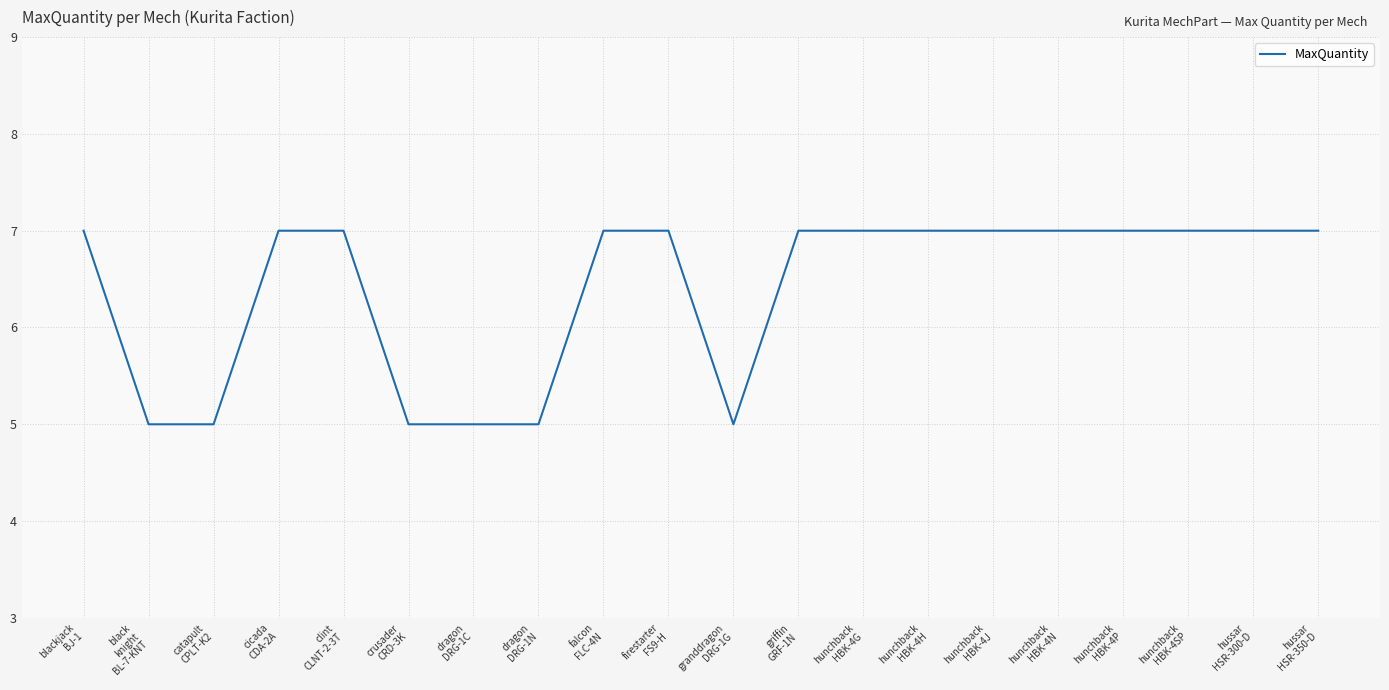

Reading left to right, what are all the values shown in this chart?

blackjack
BJ-1=7	black
knight
BL-7-KNT=5	catapult
CPLT-K2=5	cicada
CDA-2A=7	clint
CLNT-2-3T=7	crusader
CRD-3K=5	dragon
DRG-1C=5	dragon
DRG-1N=5	falcon
FLC-4N=7	firestarter
FS9-H=7	granddragon
DRG-1G=5	griffin
GRF-1N=7	hunchback
HBK-4G=7	hunchback
HBK-4H=7	hunchback
HBK-4J=7	hunchback
HBK-4N=7	hunchback
HBK-4P=7	hunchback
HBK-4SP=7	hussar
HSR-300-D=7	hussar
HSR-350-D=7